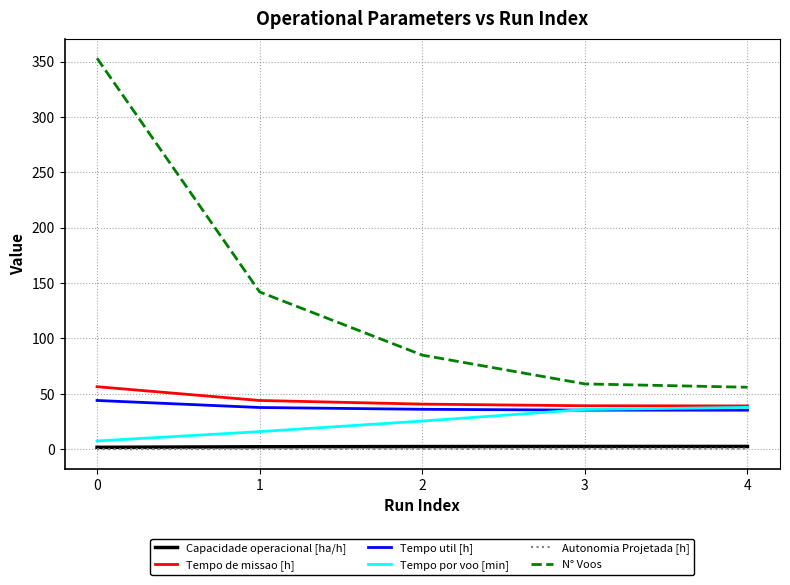

Is the value of N° Voos at 4 greater than the value of Tempo util [h] at 4?

Yes